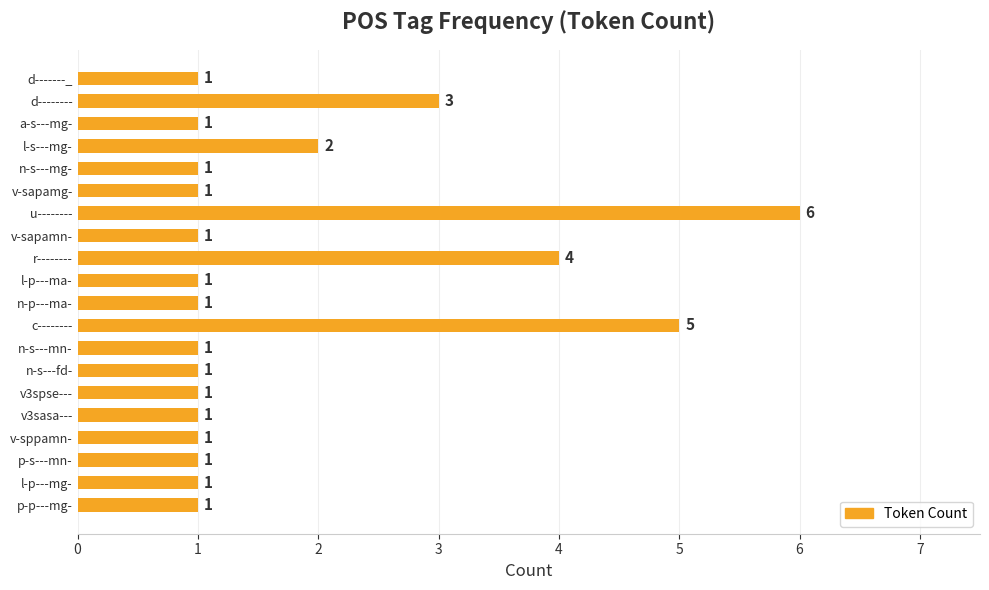

How many values exceed 1?

5